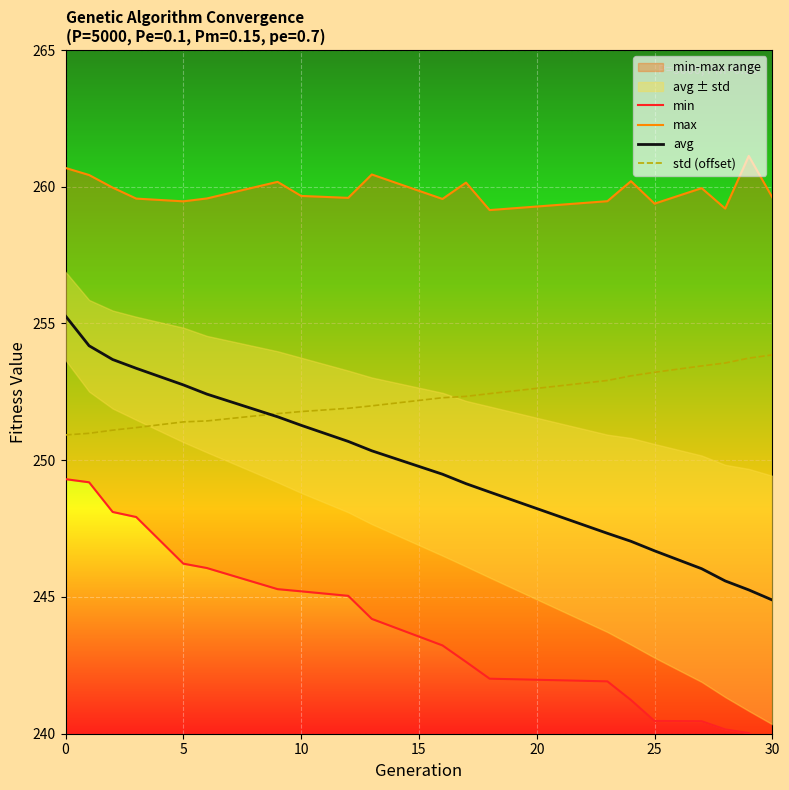

Is it true that std (offset) equals 251.4 at 5?

True